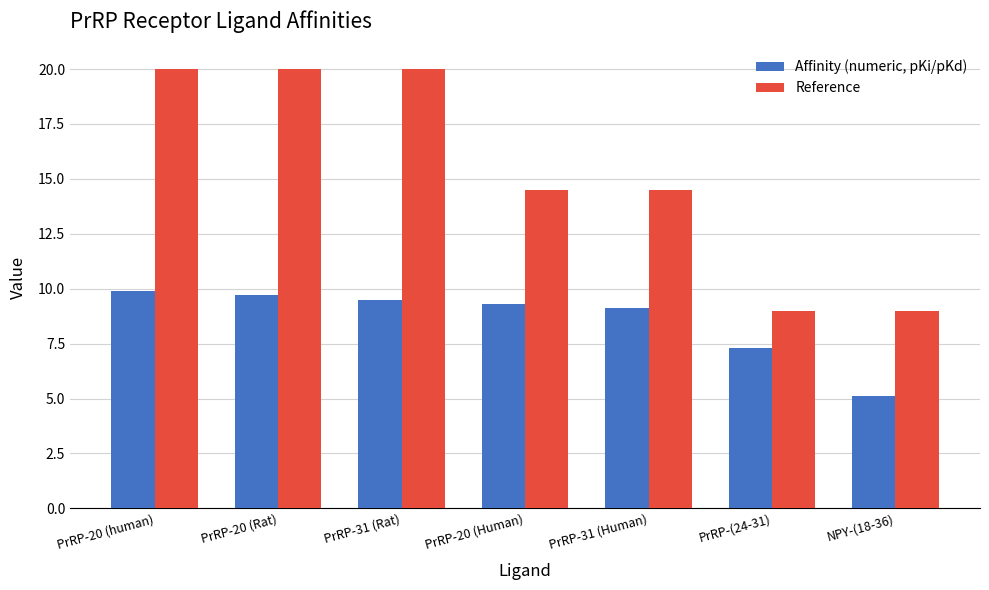

List the series in order of their overall mean, lowest first.

Affinity (numeric, pKi/pKd), Reference